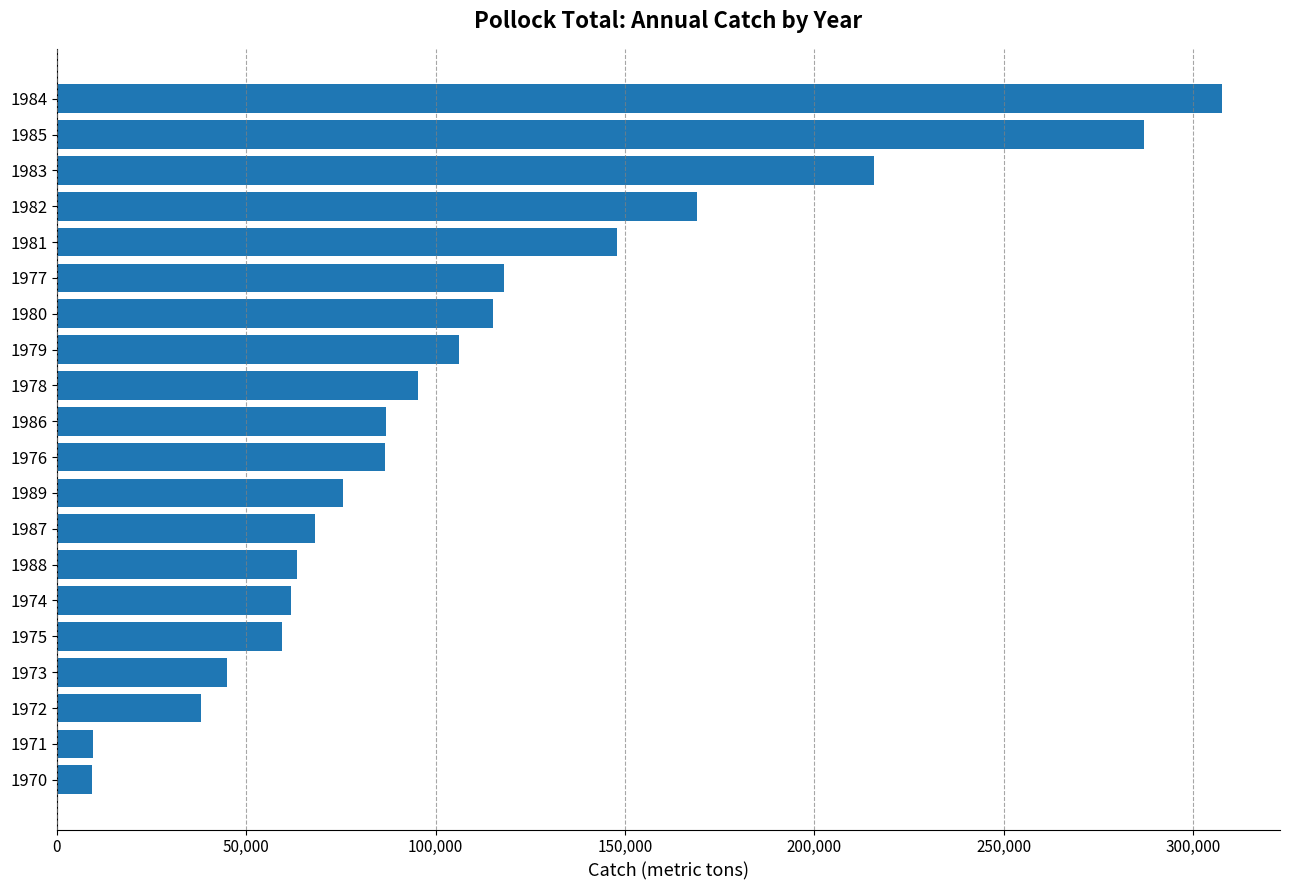

What is the ratio of the value at 1982 to the value at 1985?

0.6